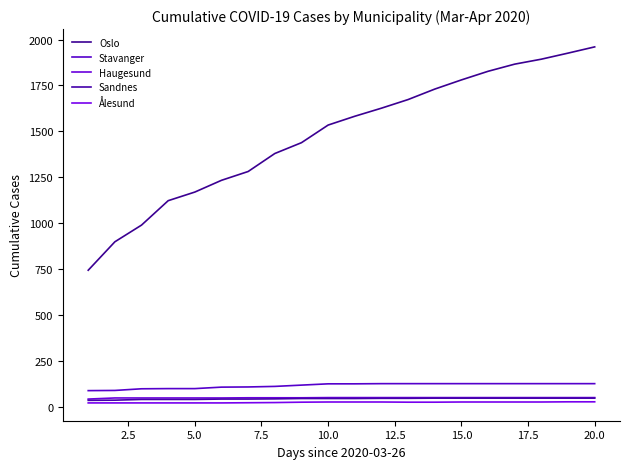

How many lines are shown in the chart?

5